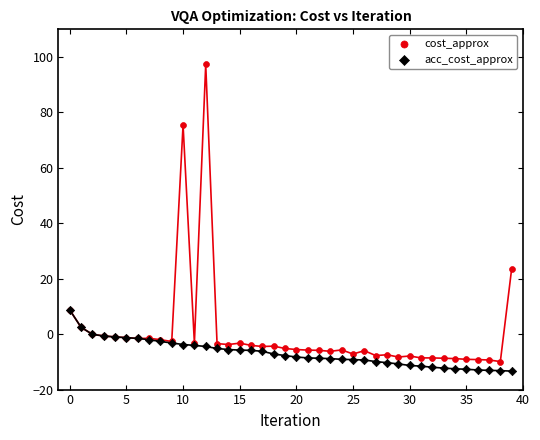

What are all the series names shown in the legend?

cost_approx, acc_cost_approx